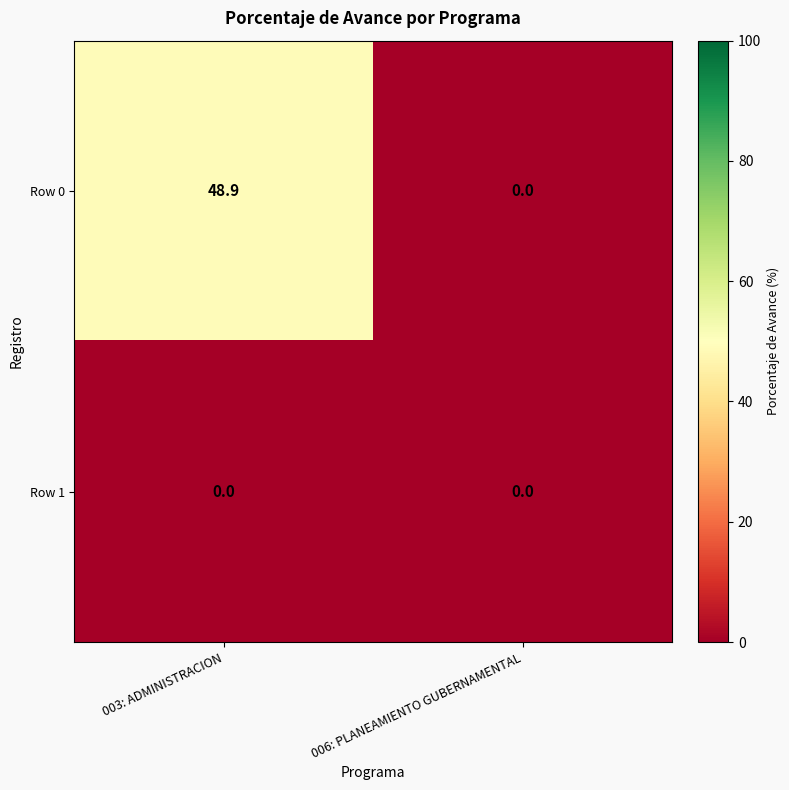

Which series changed the most between 003: ADMINISTRACION and 006: PLANEAMIENTO GUBERNAMENTAL?

Row 0